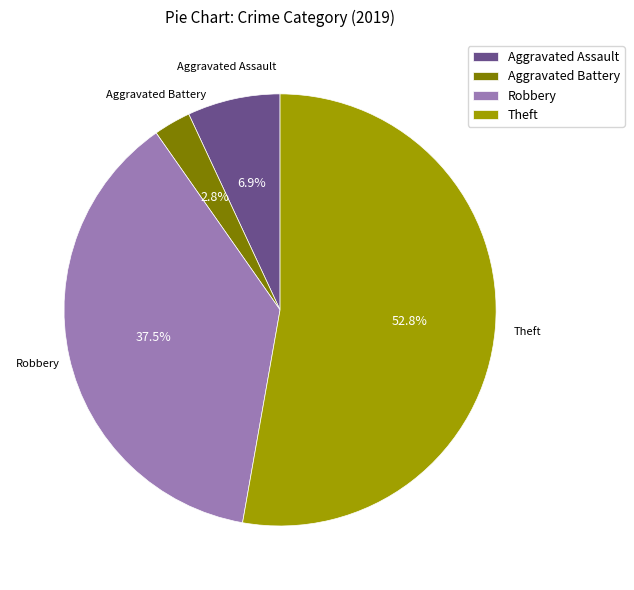

Rank the categories by value from lowest to highest.

Aggravated Battery, Aggravated Assault, Robbery, Theft